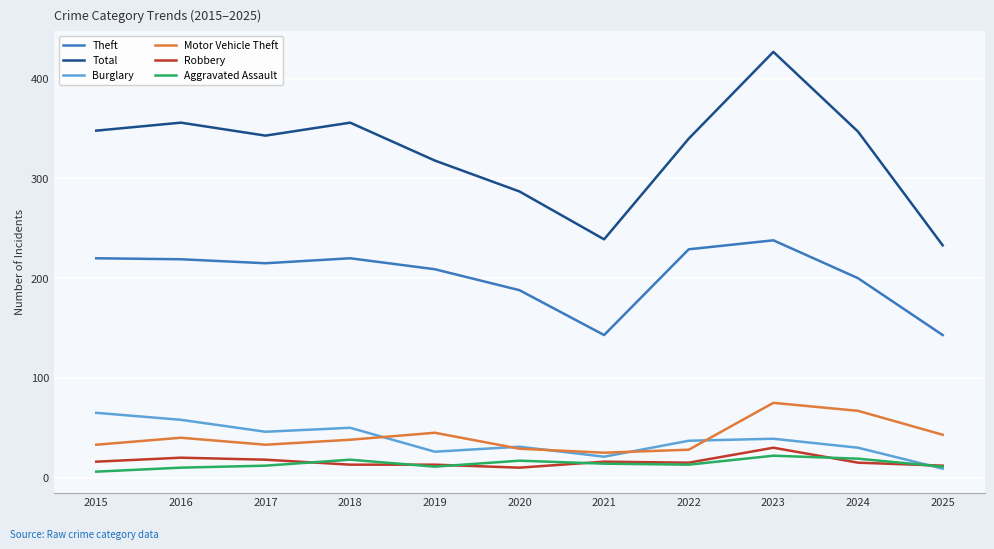

How many series are shown in this chart?

6